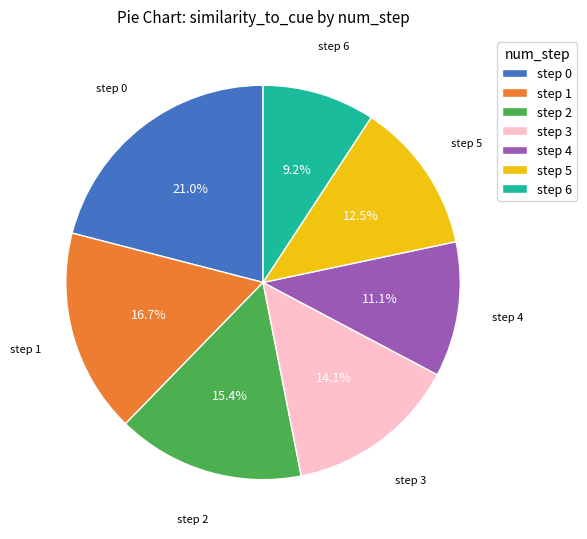

How much of the chart is everything except step 6?

90.8%